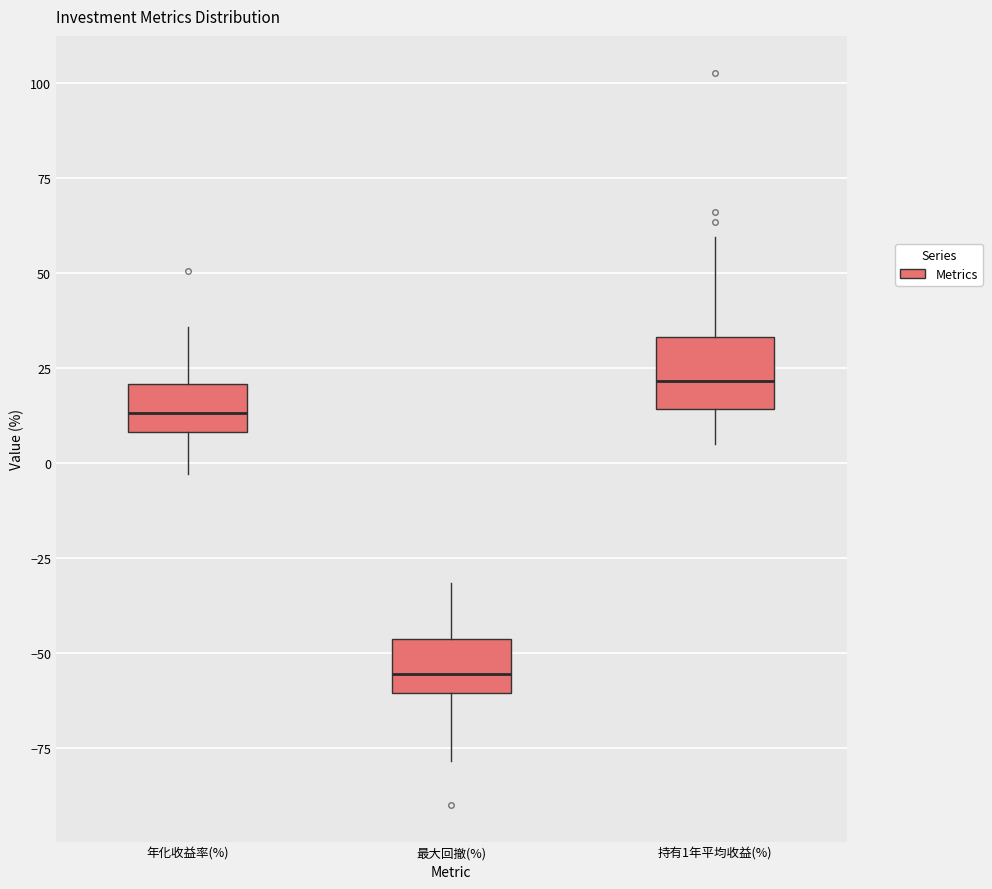

Which box's median line is the highest?

持有1年平均收益(%)